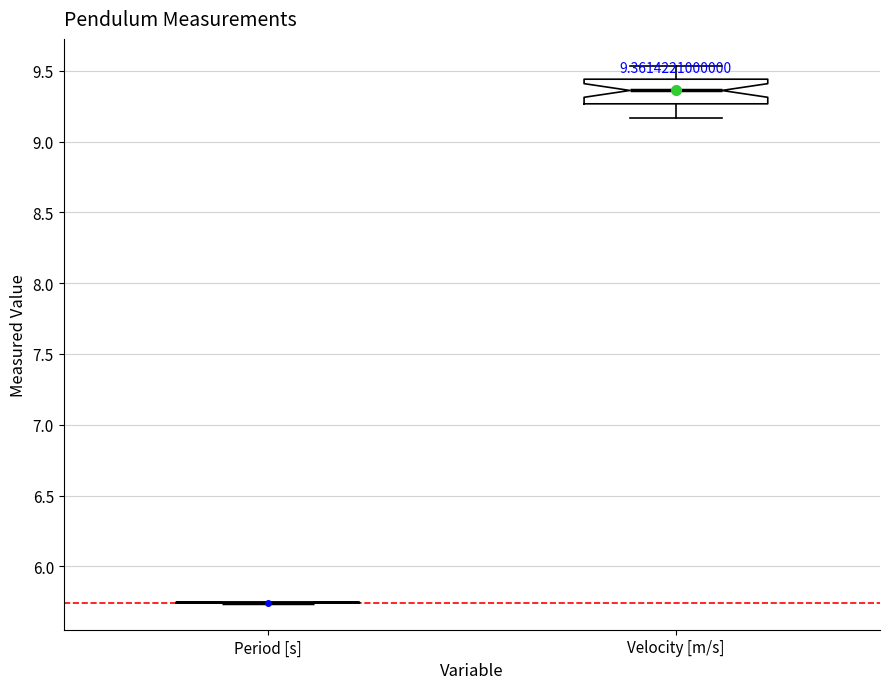

Comparing the boxes themselves (not the whiskers), which one is the tallest?

Velocity [m/s]